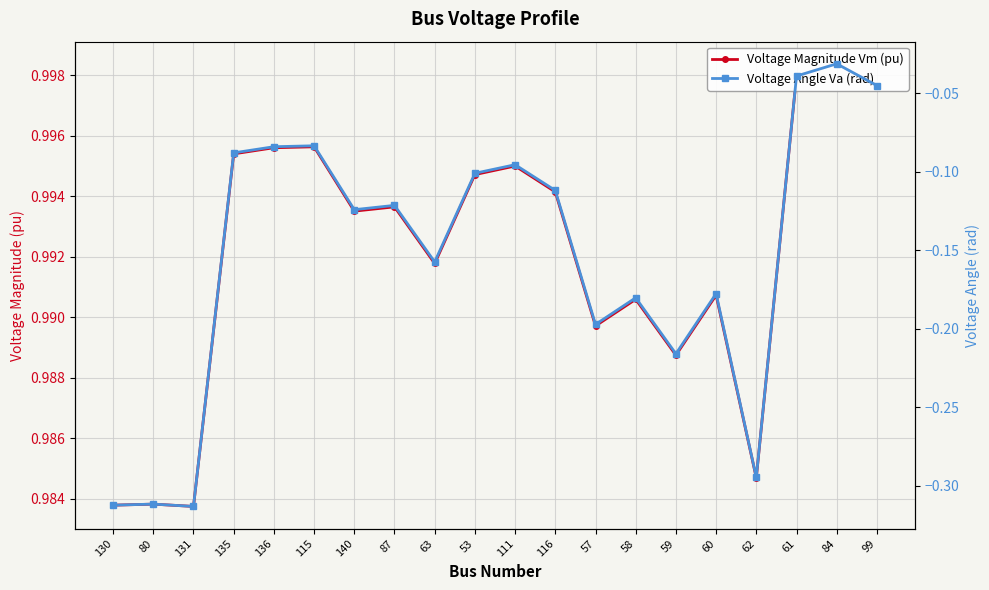

Is the value of Voltage Magnitude Vm (pu) at 84 greater than the value of Voltage Angle Va (rad) at 84?

Yes